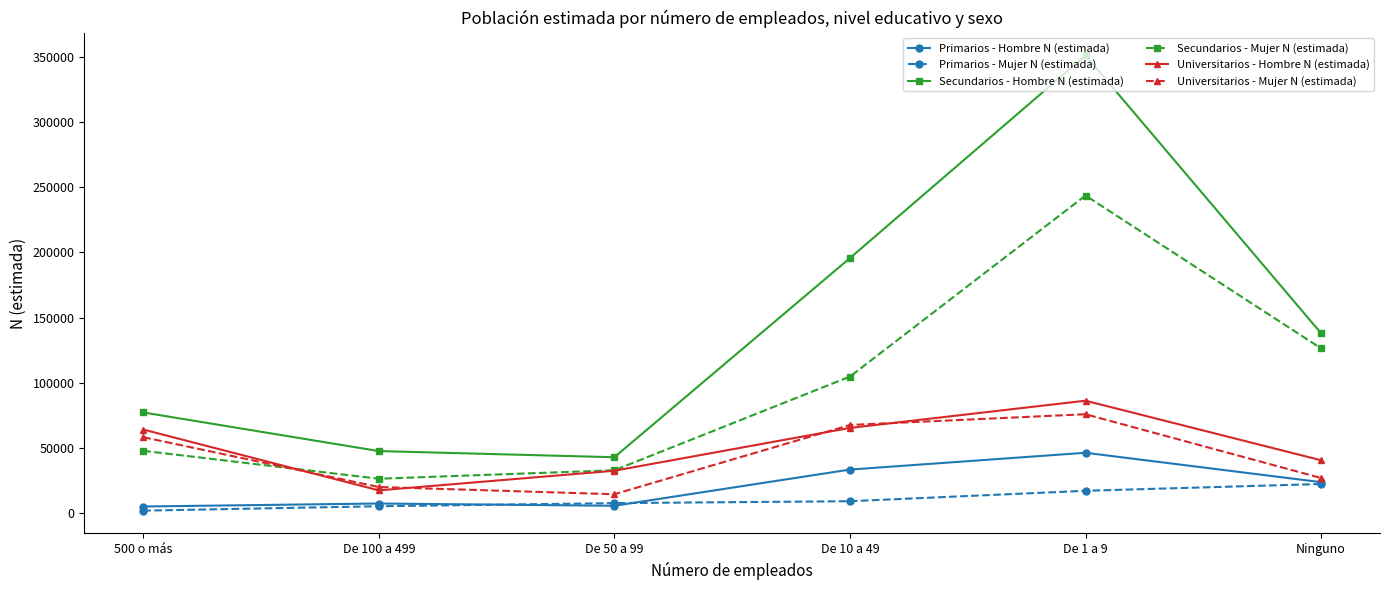

Read the Universitarios - Mujer N (estimada) value at Ninguno.

26904